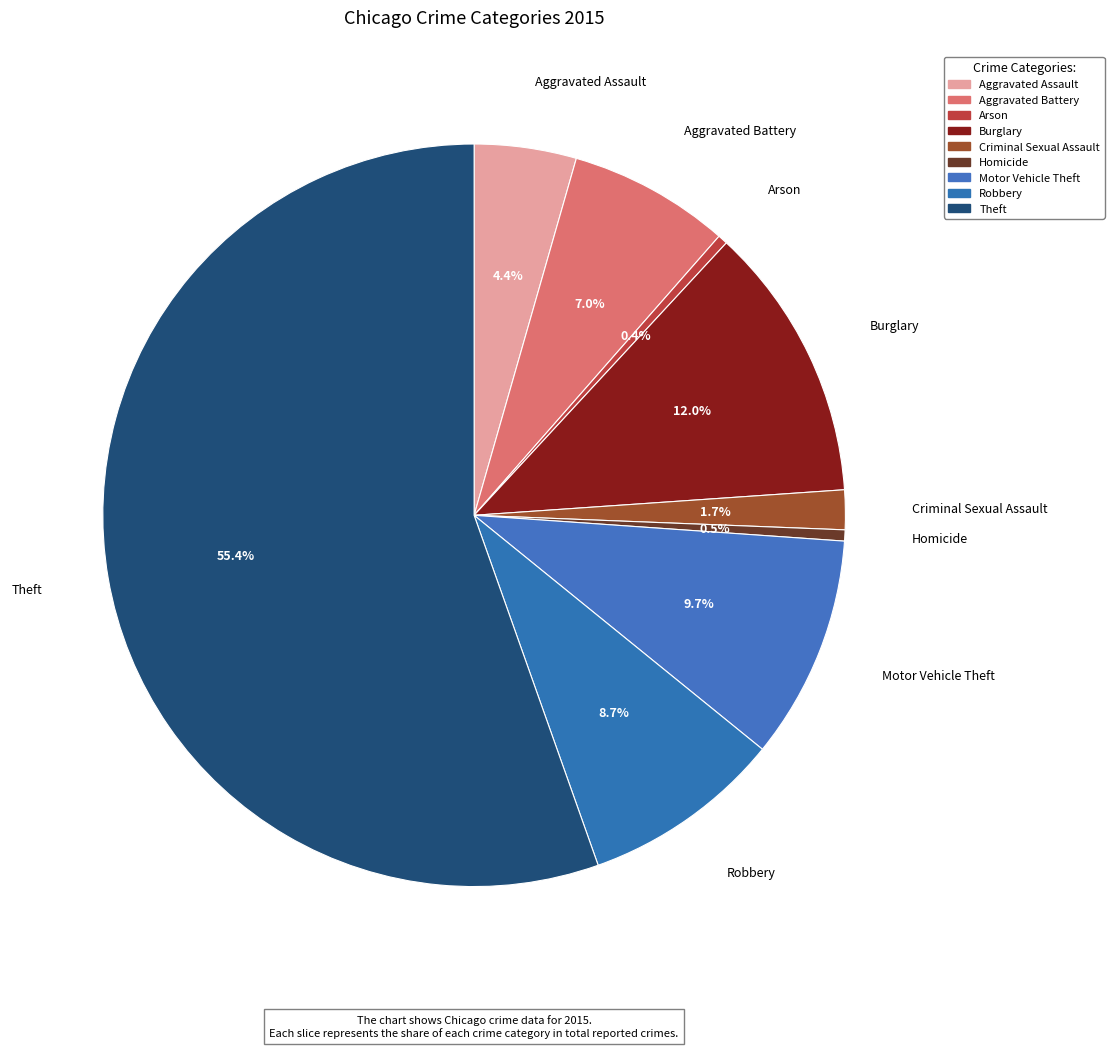

How many segments does this pie chart have?

9